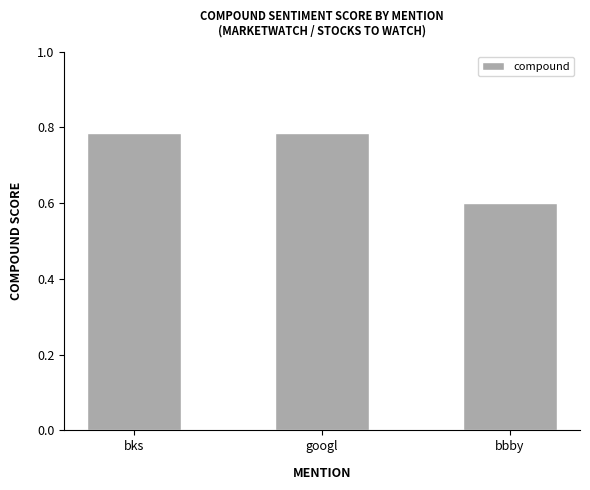

What is the difference between the values at googl and bbby?

0.2